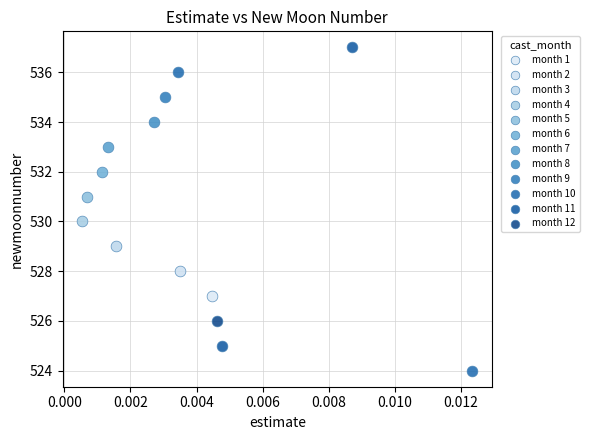

Which series contains the highest Y value?

month 11